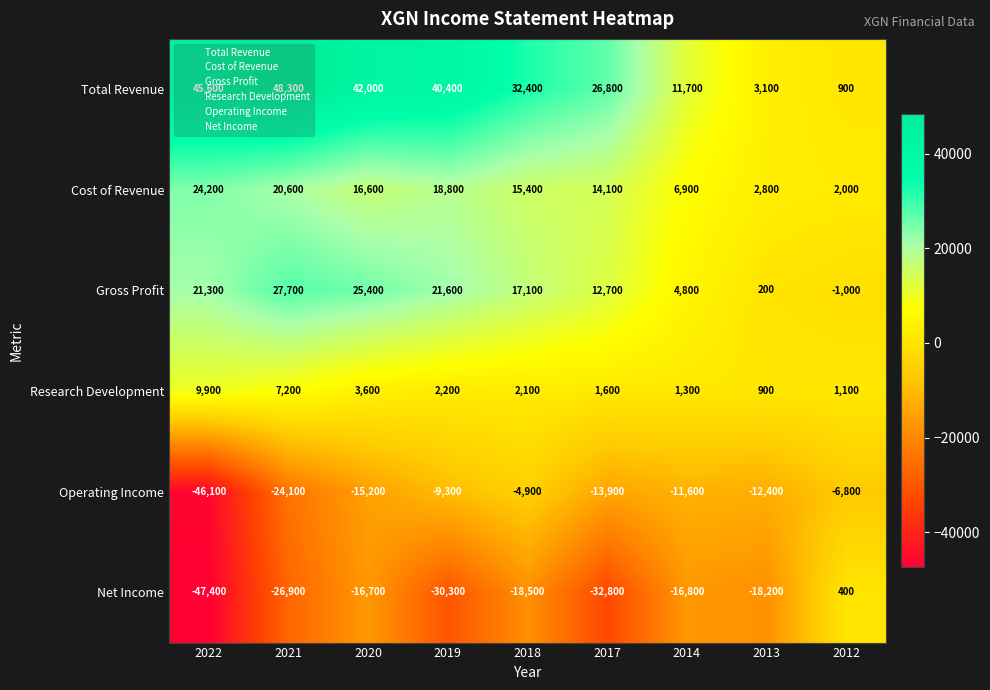

Read the Total Revenue value at 2014, to the nearest 10.

11700